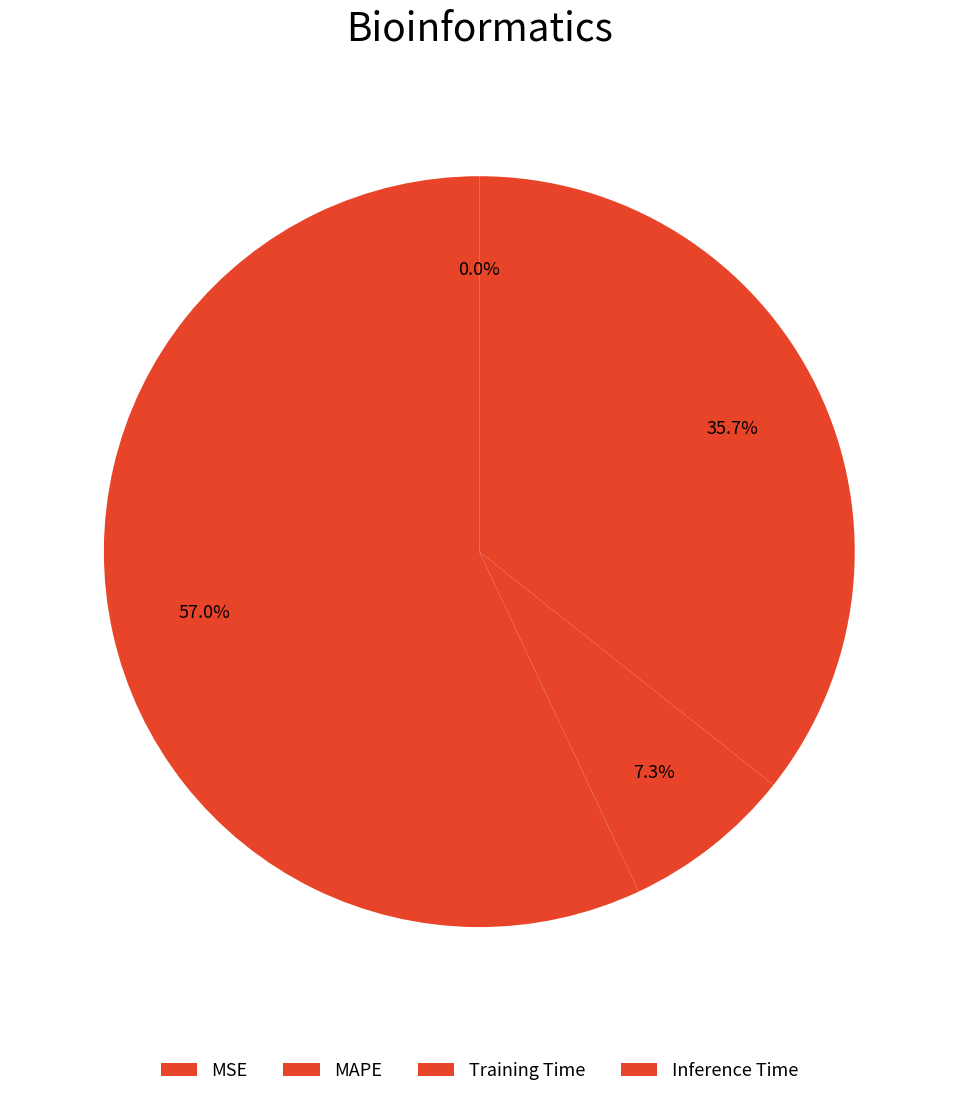

Approximately how many times larger is the value at Inference Time compared to MAPE?

0.6